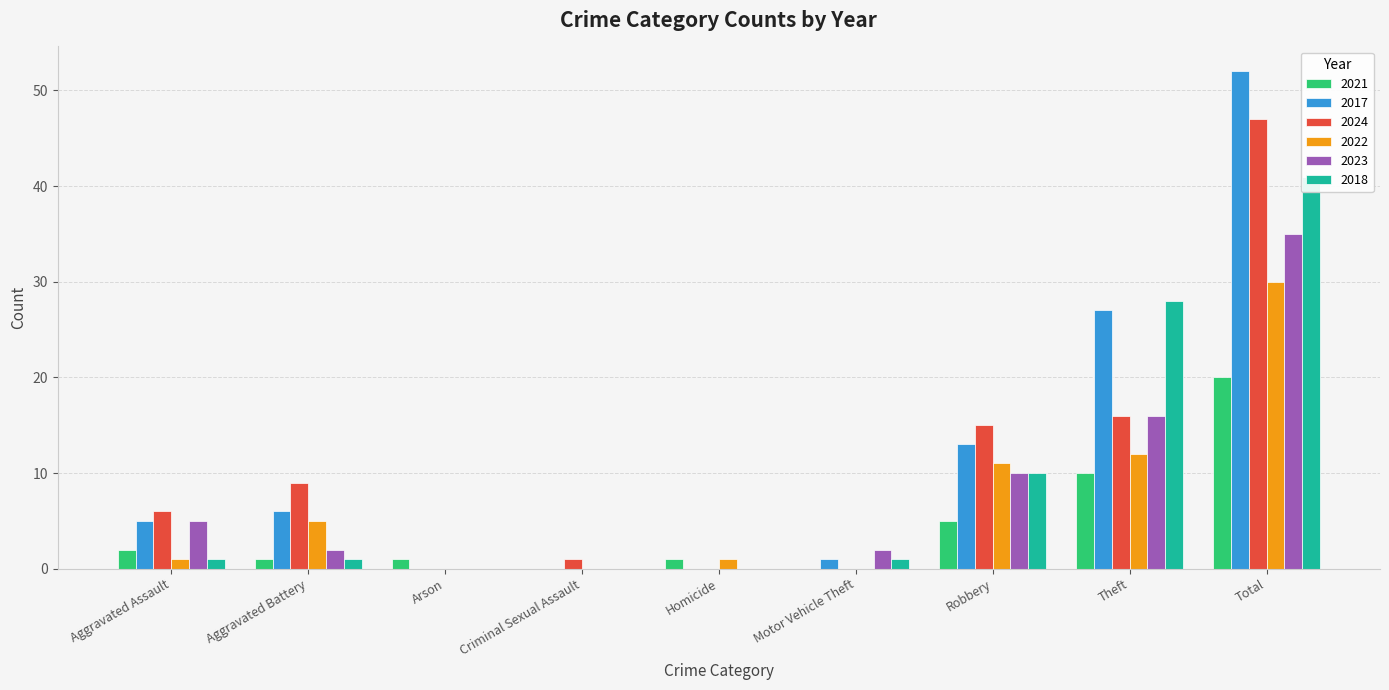

At which category is the sum across all series the highest?

Total